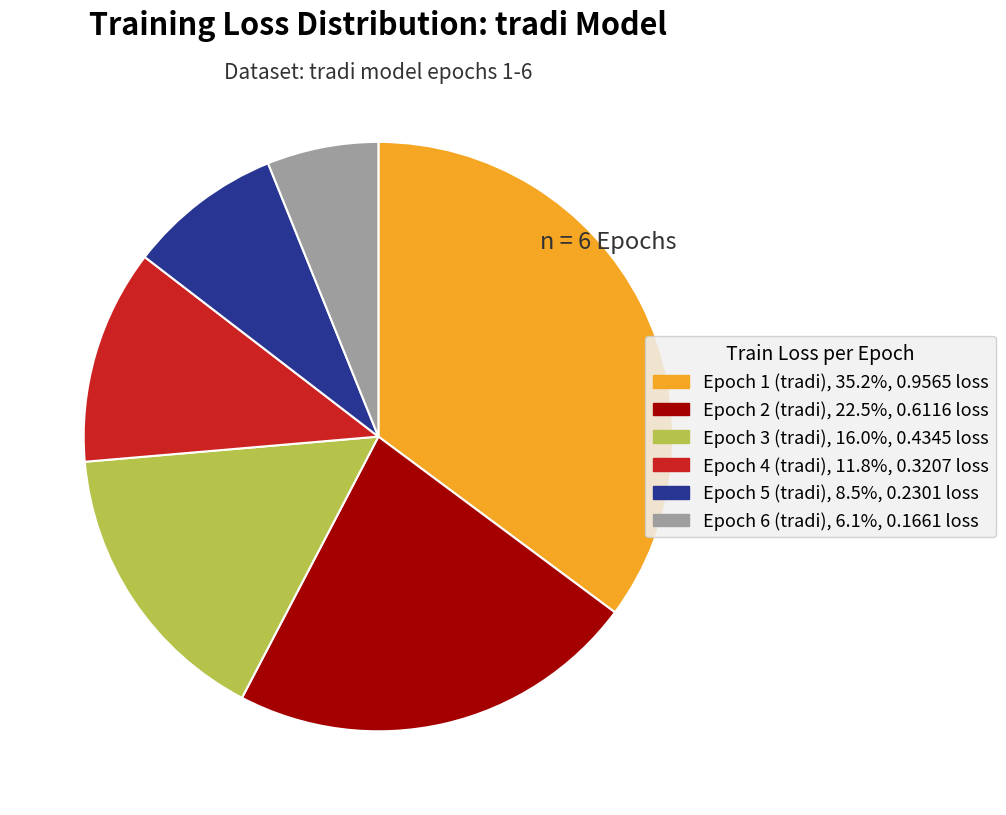

Which slice is the smallest?

Epoch 6 (tradi)